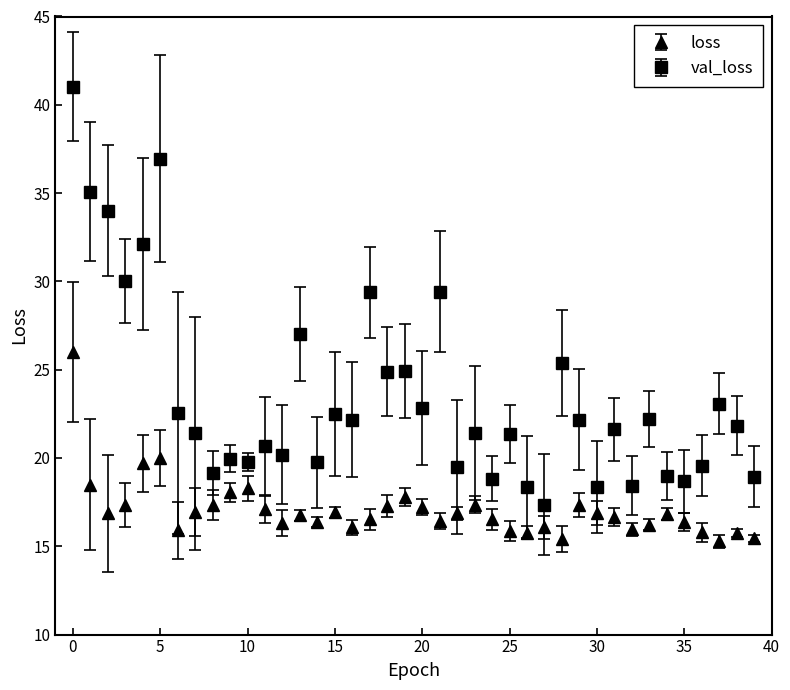

Which series has the widest spread of values?

val_loss